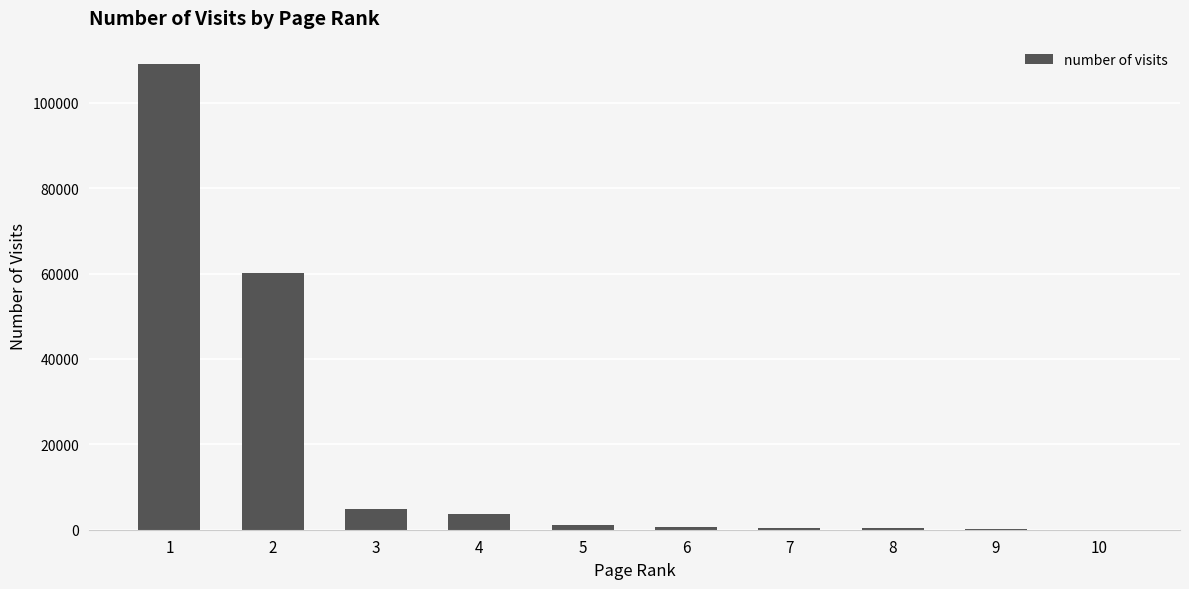

Approximately how many times larger is the value at 3 compared to 4?

1.3